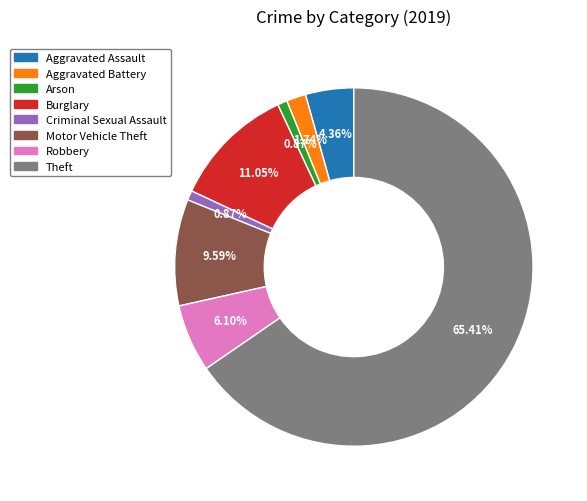

Does any single category account for the majority?

Yes